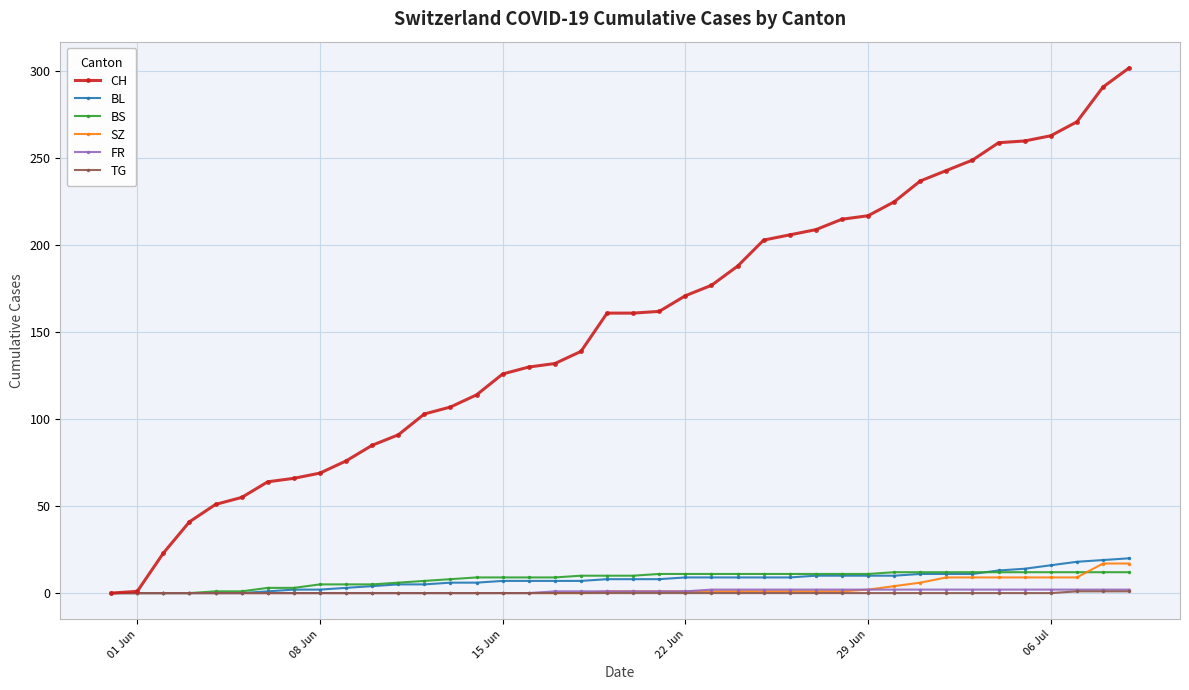

What is the maximum value shown in the chart?

302